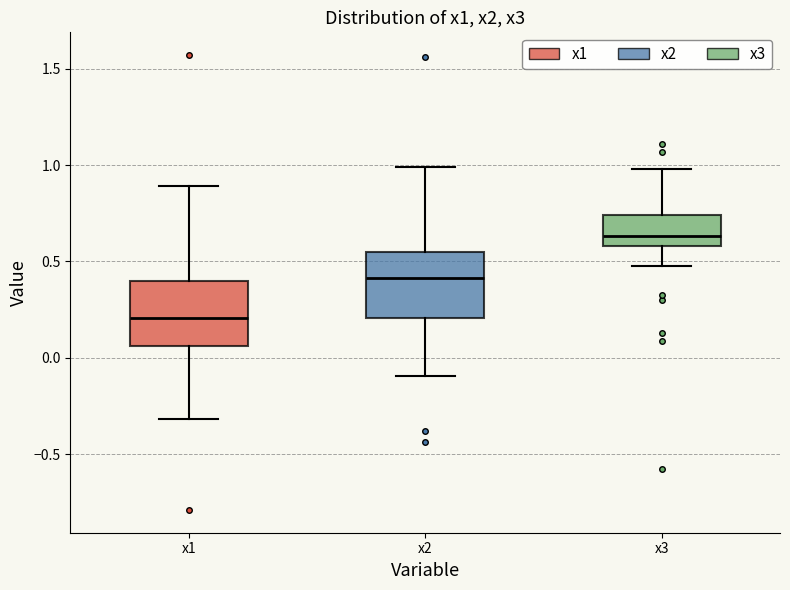

Where does the median line of the box for x3 sit on the y-axis? The values are not printed on the chart, so give them approximately, as read against the axis.

0.65